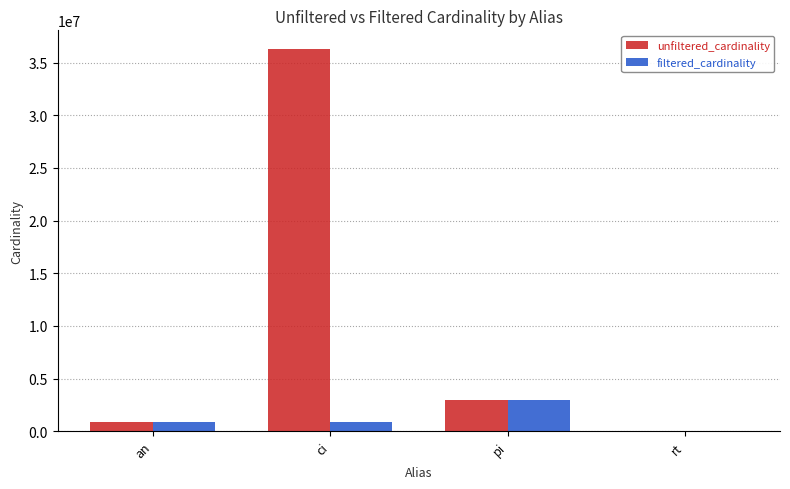

How many groups of bars are there?

4